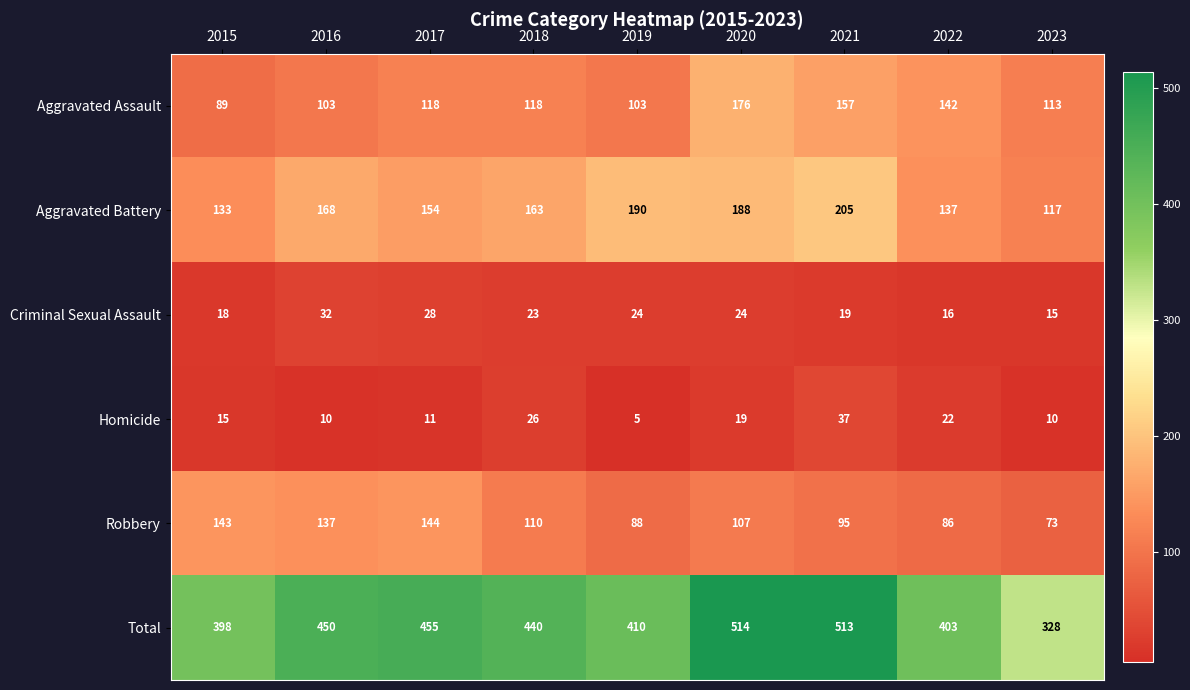

Count the number of data series in this chart.

6